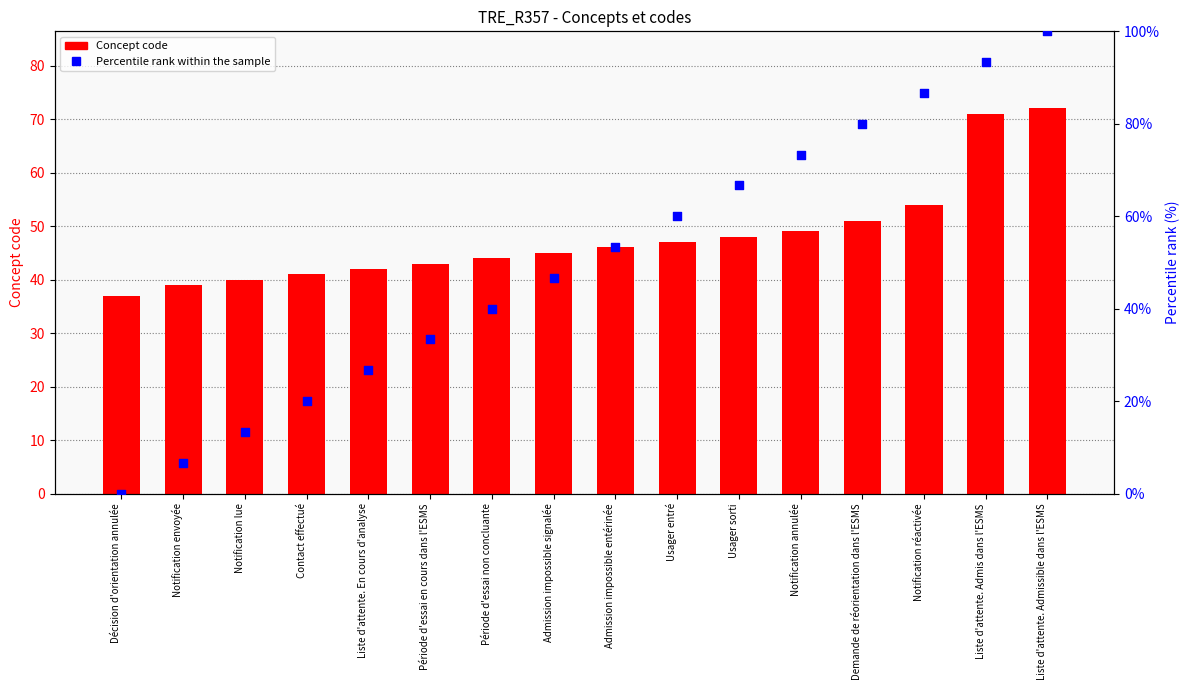

What is the total value across all series at Contact effectué?

61.0